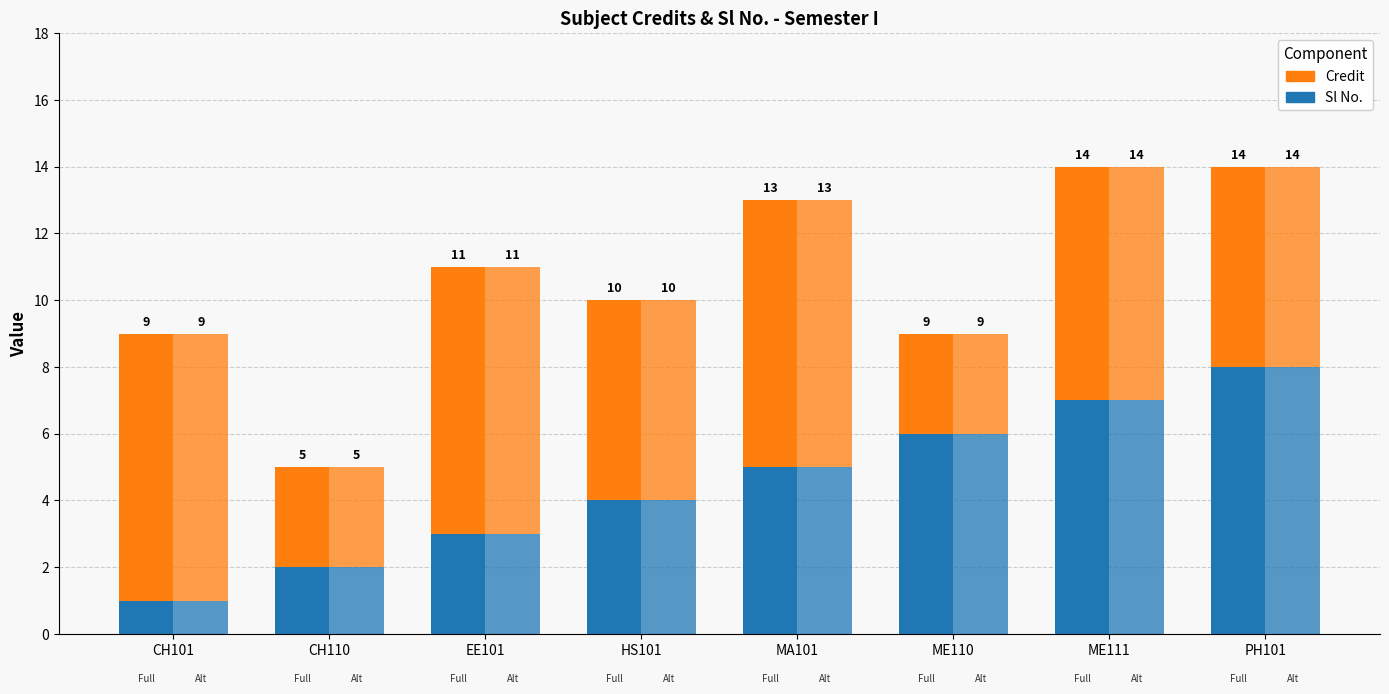

At how many categories does at least one series exceed 1?

8